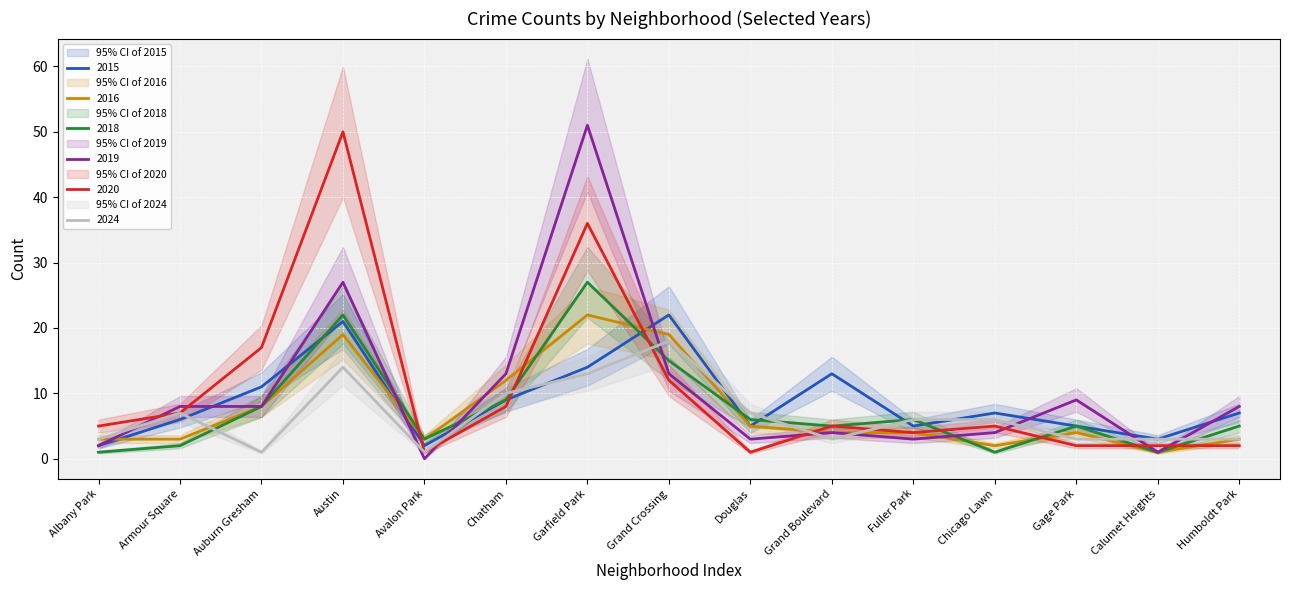

True or false: 2019 has a value of 3 at Fuller Park.

True